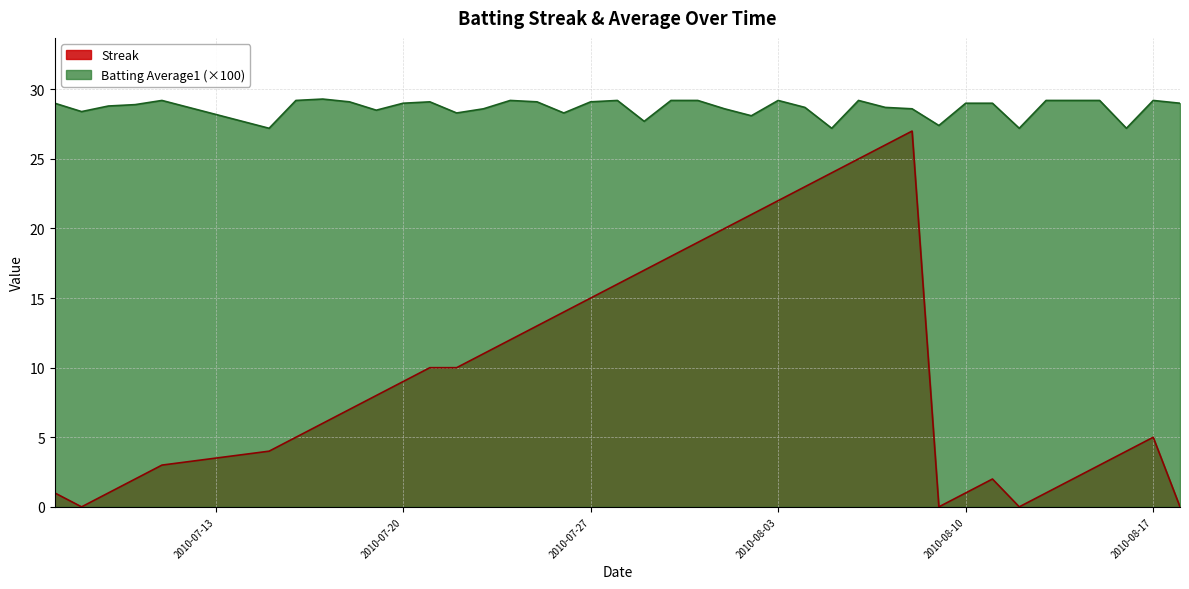

Reading left to right, extract all data points from this chart.

Streak: 2010-07-07=1.0	2010-07-08=0.0	2010-07-09=1.0	2010-07-10=2.0	2010-07-11=3.0	2010-07-15=4.0	2010-07-16=5.0	2010-07-17=6.0	2010-07-18=7.0	2010-07-19=8.0	2010-07-20=9.0	2010-07-21=10.0	2010-07-22=10.0	2010-07-23=11.0	2010-07-24=12.0	2010-07-25=13.0	2010-07-26=14.0	2010-07-27=15.0	2010-07-28=16.0	2010-07-29=17.0	2010-07-30=18.0	2010-07-31=19.0	2010-08-01=20.0	2010-08-02=21.0	2010-08-03=22.0	2010-08-04=23.0	2010-08-05=24.0	2010-08-06=25.0	2010-08-07=26.0	2010-08-08=27.0	2010-08-09=0.0	2010-08-10=1.0	2010-08-11=2.0	2010-08-12=0.0	2010-08-13=1.0	2010-08-14=2.0	2010-08-15=3.0	2010-08-16=4.0	2010-08-17=5.0	2010-08-18=0.0
Batting Average1: 2010-07-07=29.0	2010-07-08=28.4	2010-07-09=28.8	2010-07-10=28.9	2010-07-11=29.2	2010-07-15=27.2	2010-07-16=29.2	2010-07-17=29.3	2010-07-18=29.1	2010-07-19=28.5	2010-07-20=29.0	2010-07-21=29.1	2010-07-22=28.3	2010-07-23=28.6	2010-07-24=29.2	2010-07-25=29.1	2010-07-26=28.3	2010-07-27=29.1	2010-07-28=29.2	2010-07-29=27.7	2010-07-30=29.2	2010-07-31=29.2	2010-08-01=28.6	2010-08-02=28.1	2010-08-03=29.2	2010-08-04=28.7	2010-08-05=27.2	2010-08-06=29.2	2010-08-07=28.7	2010-08-08=28.6	2010-08-09=27.4	2010-08-10=29.0	2010-08-11=29.0	2010-08-12=27.2	2010-08-13=29.2	2010-08-14=29.2	2010-08-15=29.2	2010-08-16=27.2	2010-08-17=29.2	2010-08-18=29.0